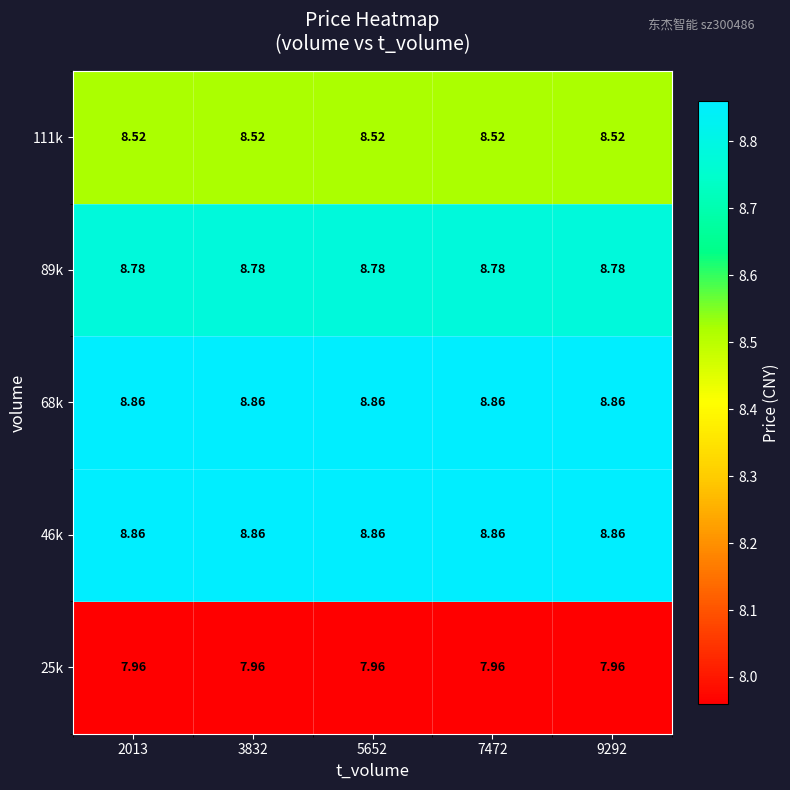

Is the value of 68k at 9292 greater than the value of 111k at 3832?

Yes